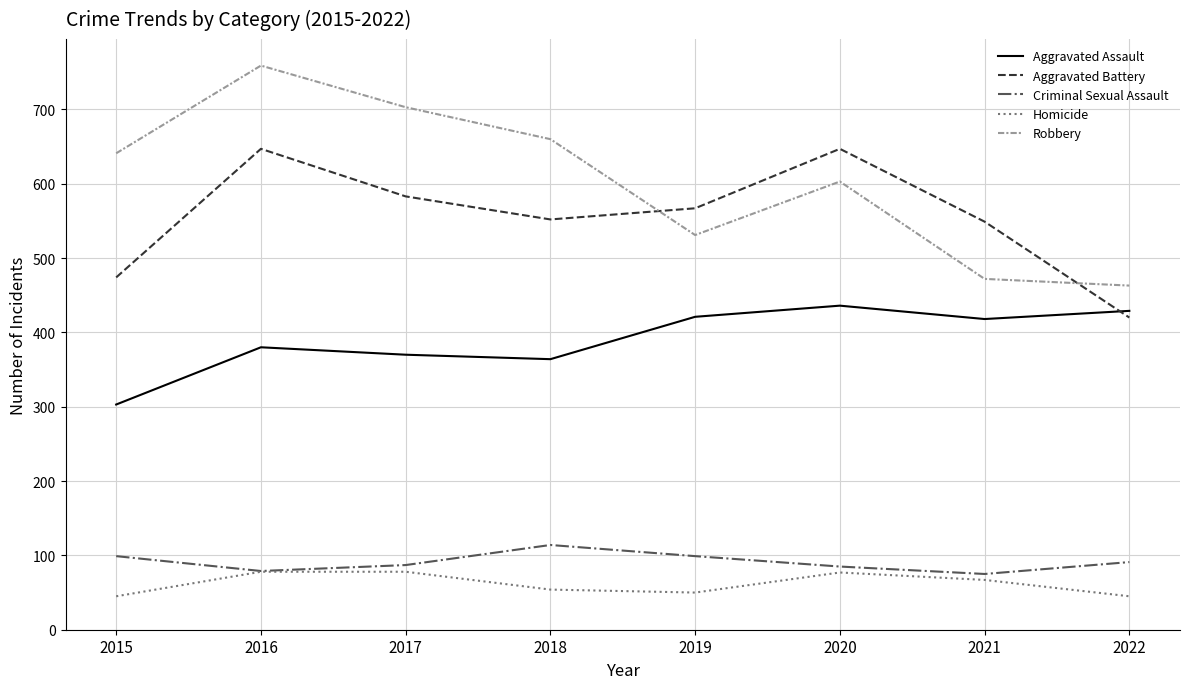

Is this an area chart (filled region under the line)?

No